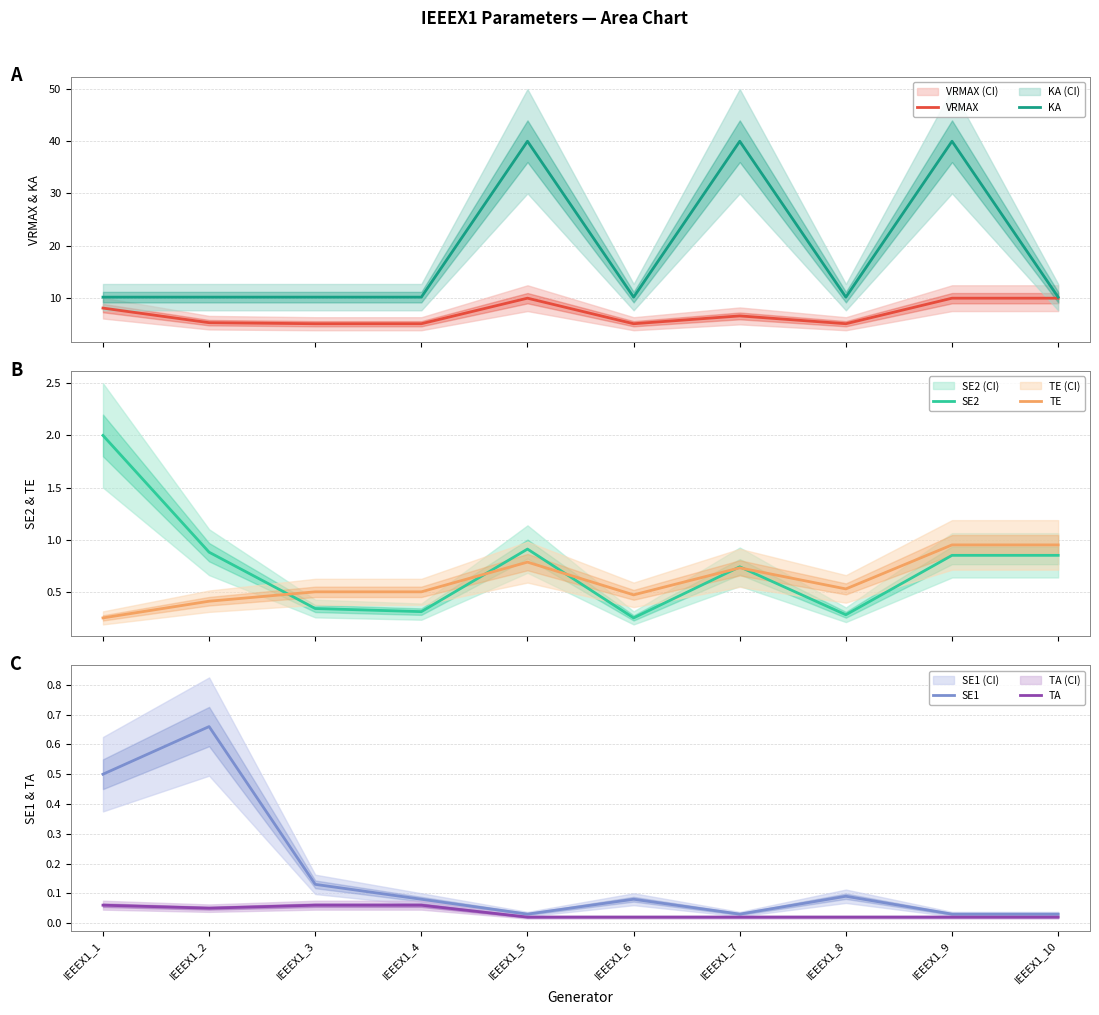

What is the value of the SE1 point at the 6th from the left?

0.1